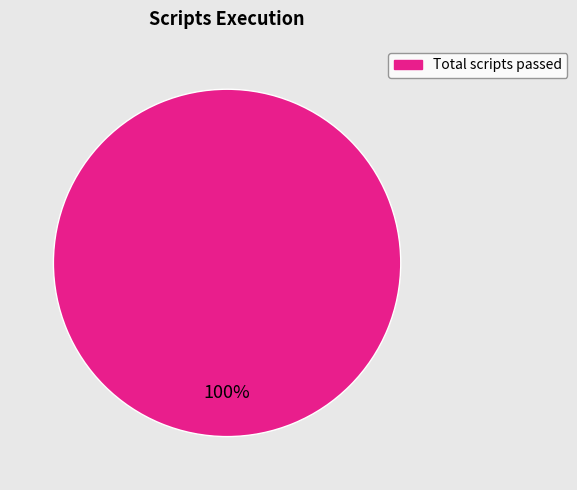

Is there a majority slice in this chart?

Yes